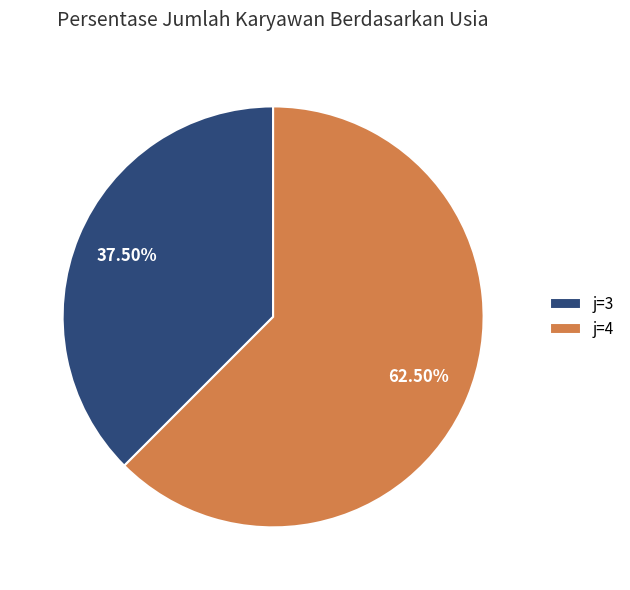

How many segments does this pie chart have?

2